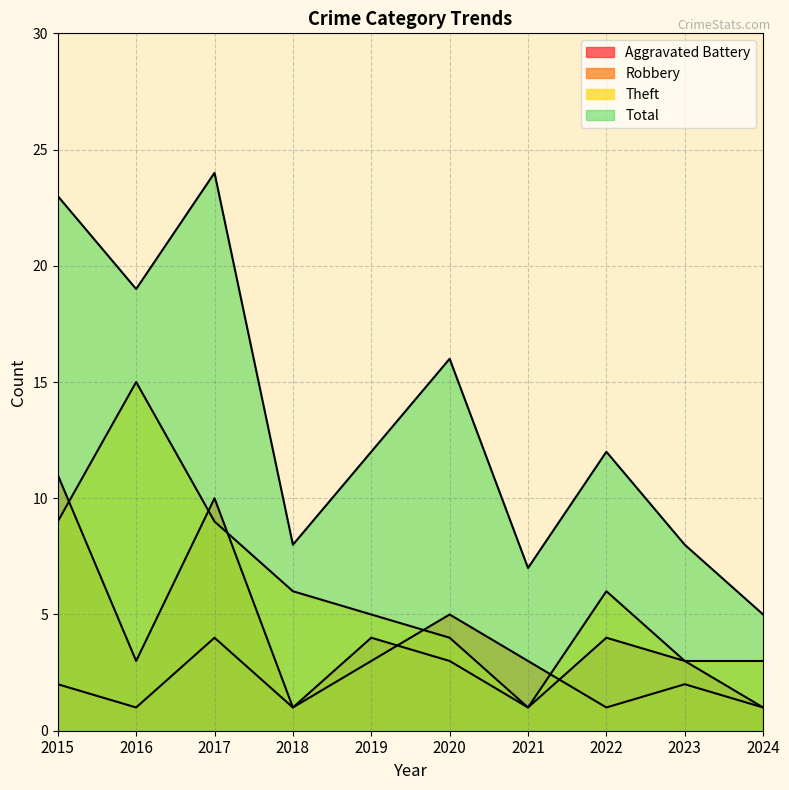

In Total, how many points are lower than both neighbors (excluding endpoints)?

3